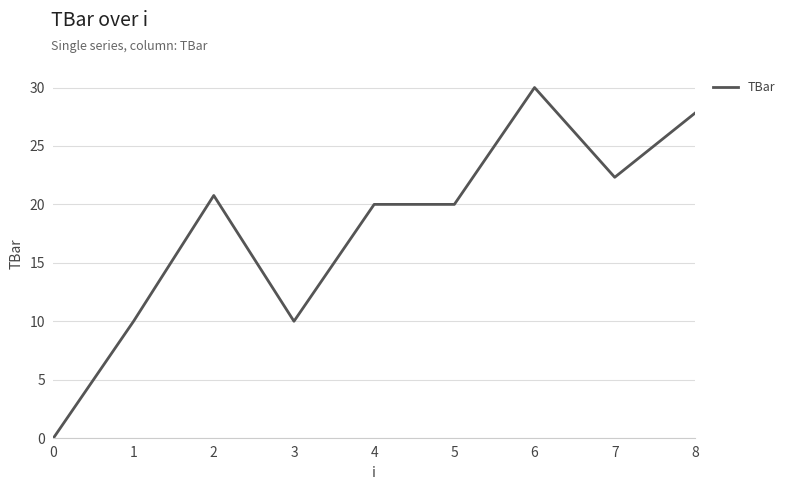

At which label does the data first exceed 20?

2